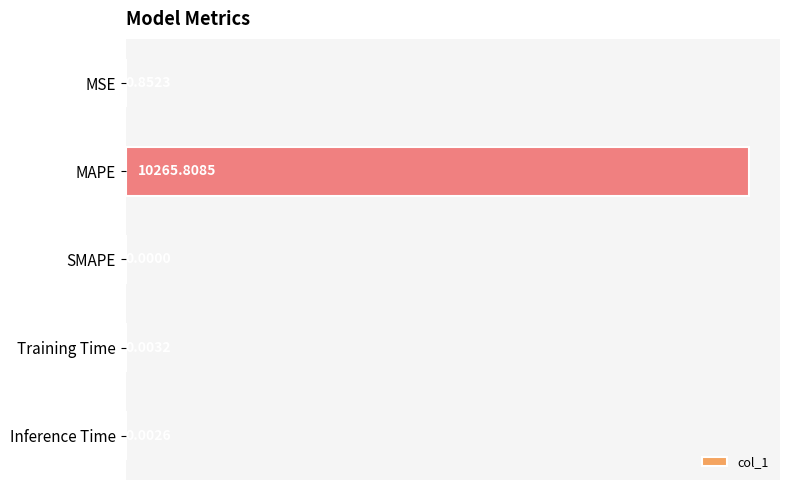

What is the sum of the values at MAPE and Training Time?

10265.8